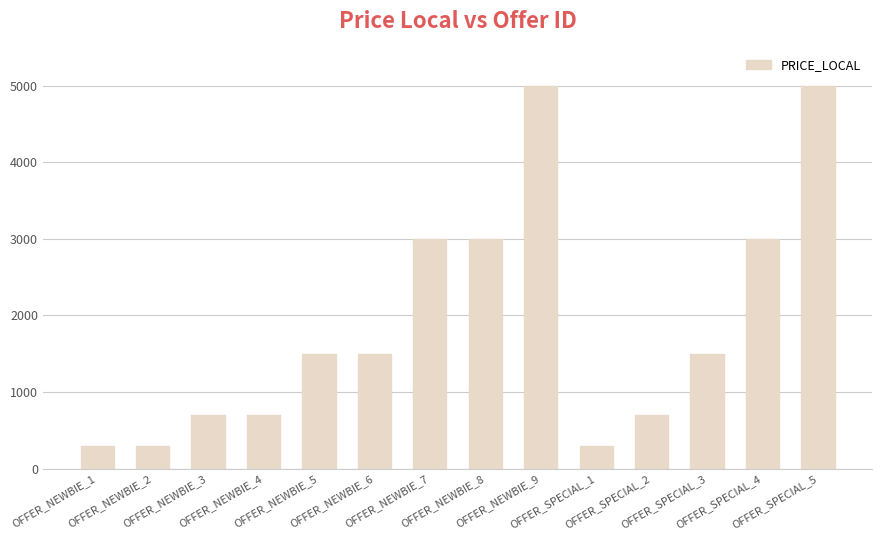

Reading left to right, what are all the values shown in this chart?

299	299	699	699	1499	1499	2999	2999	4999	299	699	1499	2999	4999